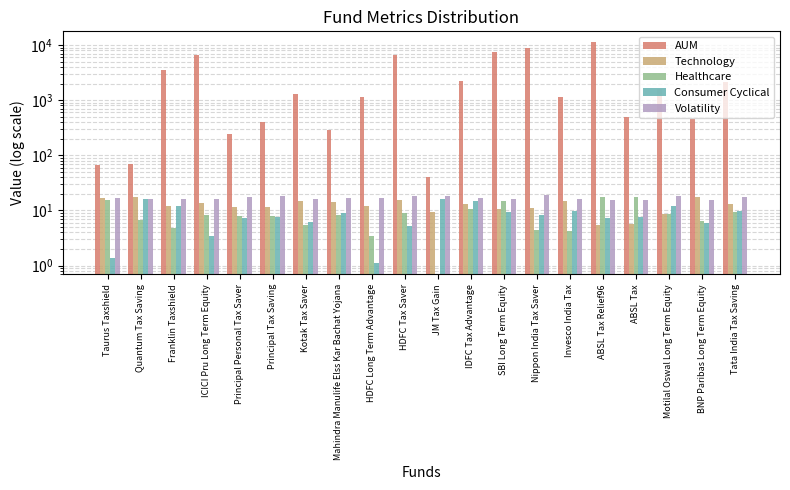

What is the difference between the maximum and minimum values in the Technology series?

11.9